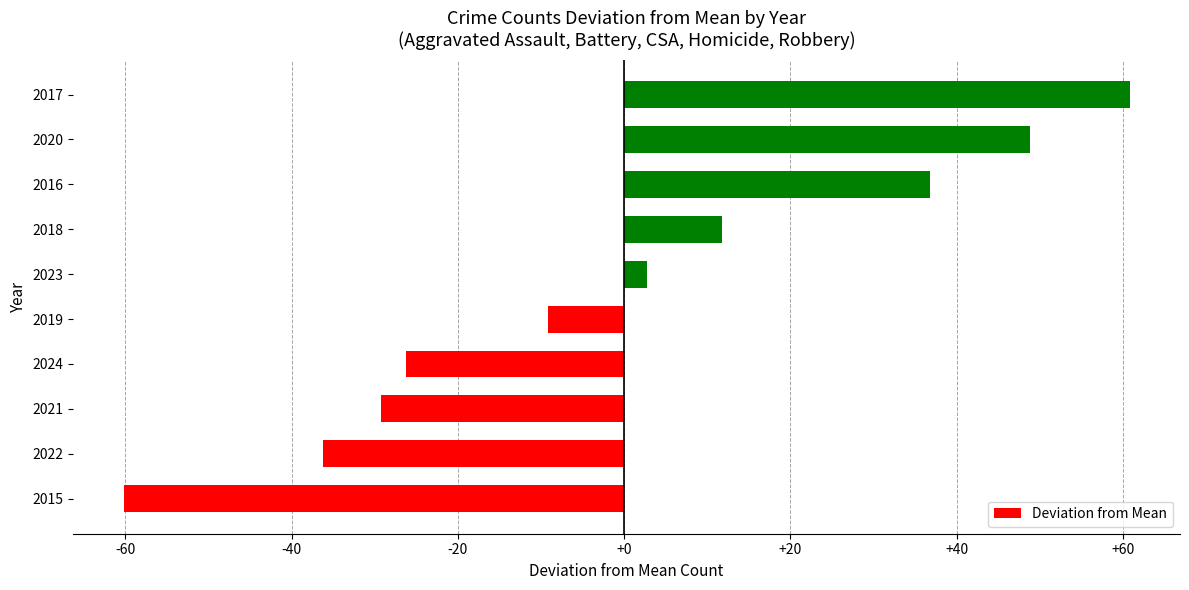

List the labels in order of value, largest first.

2017, 2020, 2016, 2018, 2023, 2019, 2024, 2021, 2022, 2015